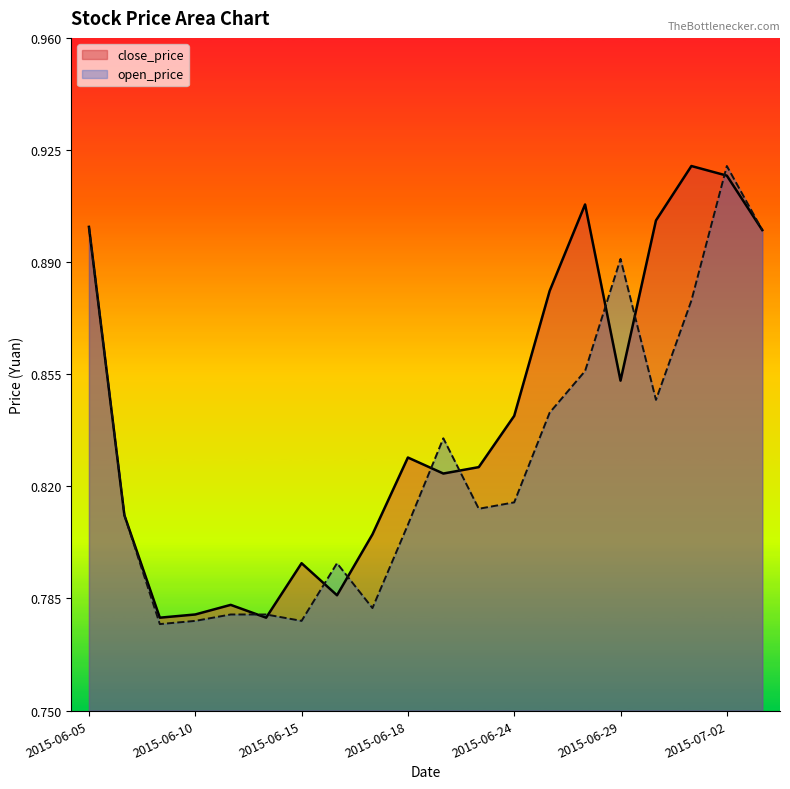

Reading left to right, extract all data points from this chart.

close_price: 2015-06-05=0.9	2015-06-08=0.8	2015-06-09=0.8	2015-06-10=0.8	2015-06-11=0.8	2015-06-12=0.8	2015-06-15=0.8	2015-06-16=0.8	2015-06-17=0.8	2015-06-18=0.8	2015-06-19=0.8	2015-06-23=0.8	2015-06-24=0.8	2015-06-25=0.9	2015-06-26=0.9	2015-06-29=0.9	2015-06-30=0.9	2015-07-01=0.9	2015-07-02=0.9	2015-07-03=0.9
open_price: 2015-06-05=0.9	2015-06-08=0.8	2015-06-09=0.8	2015-06-10=0.8	2015-06-11=0.8	2015-06-12=0.8	2015-06-15=0.8	2015-06-16=0.8	2015-06-17=0.8	2015-06-18=0.8	2015-06-19=0.8	2015-06-23=0.8	2015-06-24=0.8	2015-06-25=0.8	2015-06-26=0.9	2015-06-29=0.9	2015-06-30=0.8	2015-07-01=0.9	2015-07-02=0.9	2015-07-03=0.9